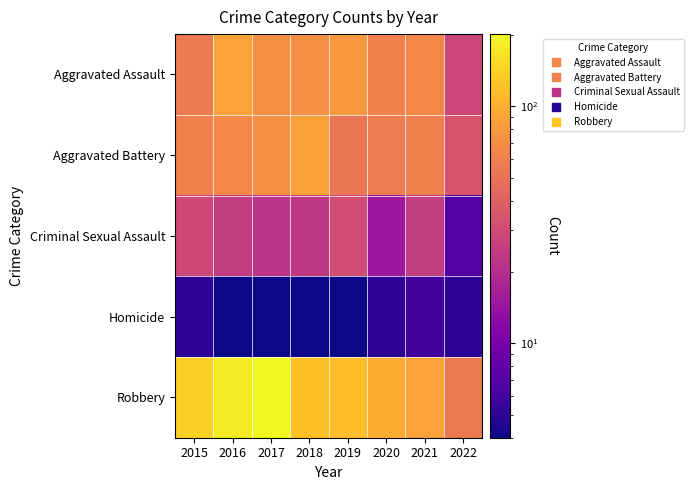

Which series has the largest total across all categories?

Robbery